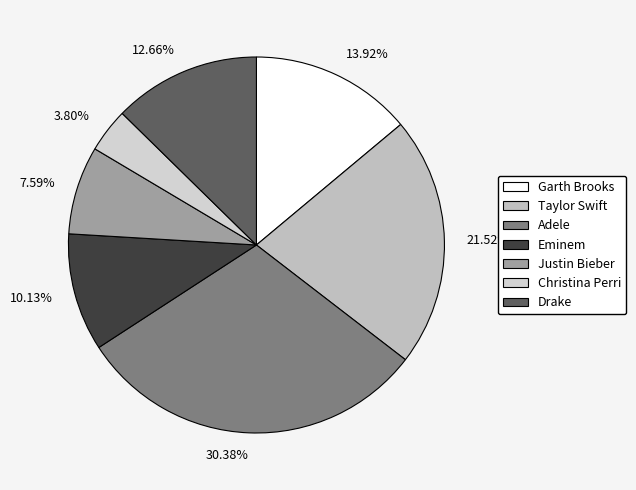

To the nearest percent, what is the combined percentage of Taylor Swift and Garth Brooks?

35%